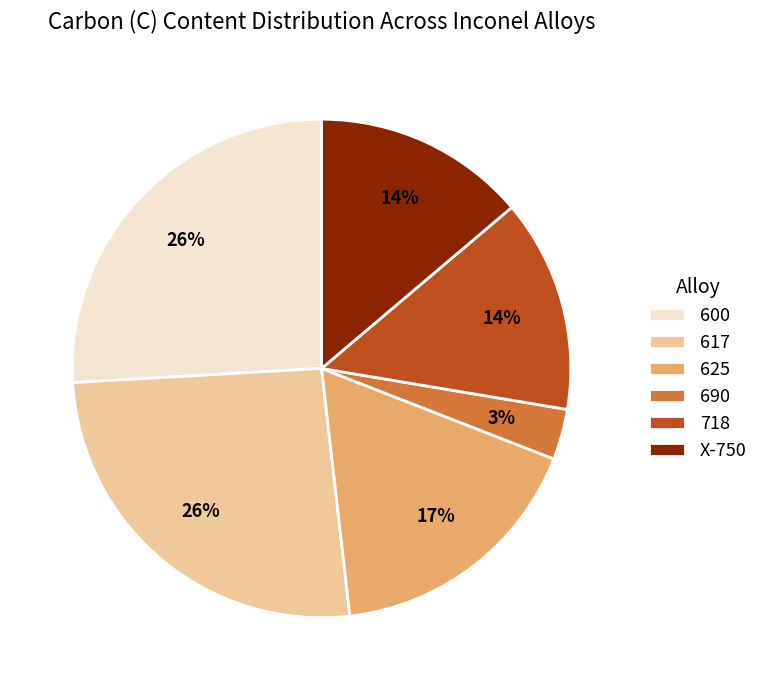

What is the smallest slice in the pie chart?

690